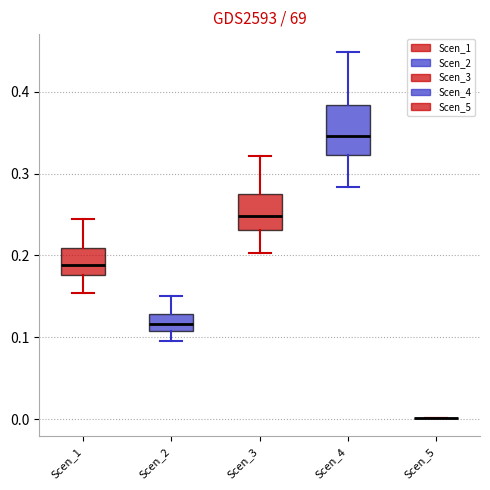

Reading left to right, transcribe this box plot: for each box, give where its median line is, the range the box spans, and where its two whiskers end, as read against the y-axis. The values are not printed on the chart, so give them approximately, as read against the axis.

Scen_1: median 0.19, box 0.18 to 0.21, whiskers 0.15 to 0.24
Scen_2: median 0.12, box 0.11 to 0.13, whiskers 0.10 to 0.15
Scen_3: median 0.25, box 0.23 to 0.28, whiskers 0.20 to 0.32
Scen_4: median 0.35, box 0.32 to 0.38, whiskers 0.28 to 0.45
Scen_5: box collapsed to a line at 0.00, whiskers 0.00 to 0.00